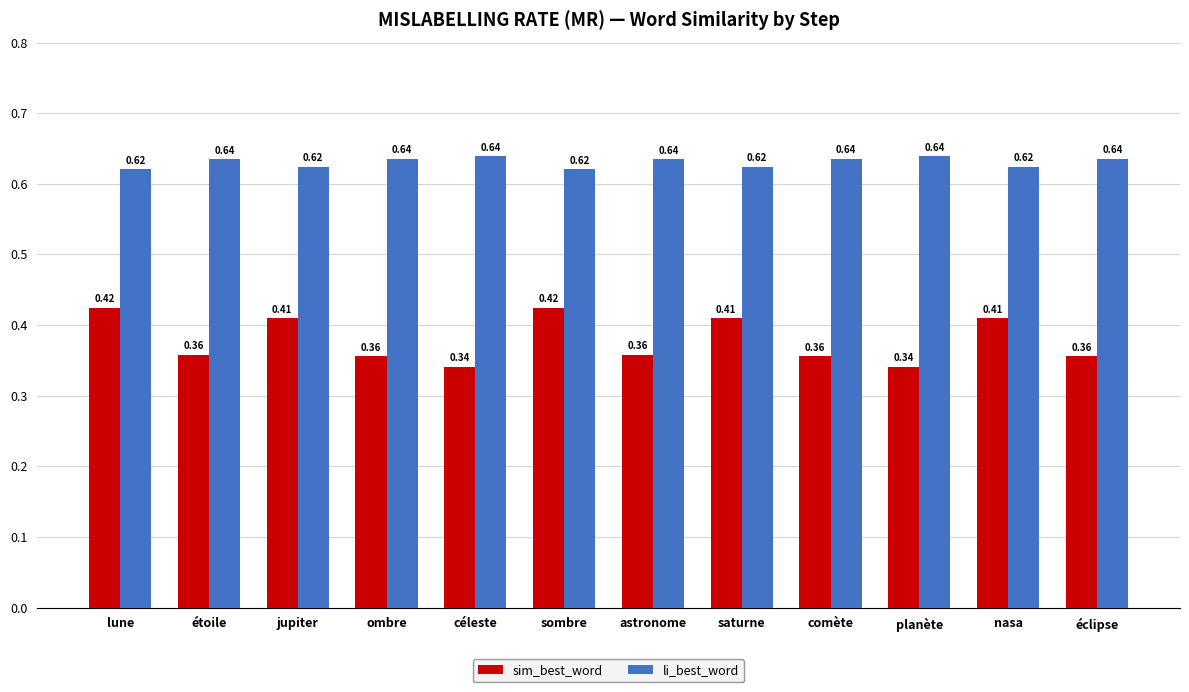

What is the sum of all li_best_word values?

7.6